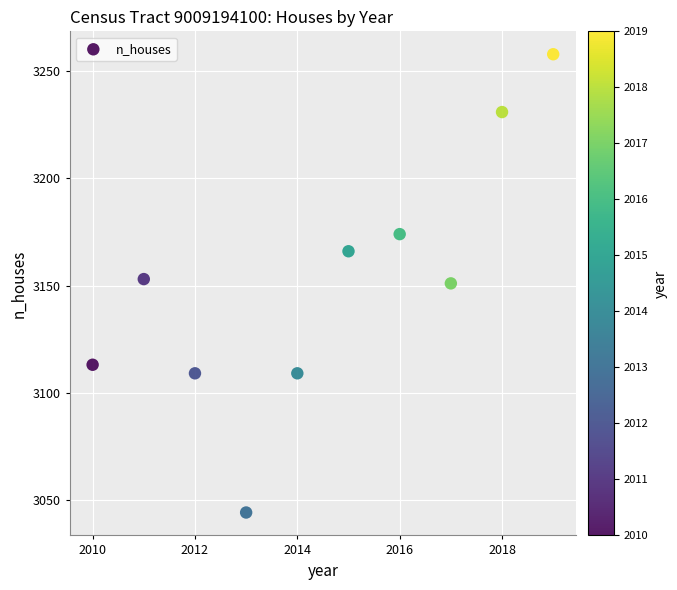

What is the range of X values (max minus min)?

9